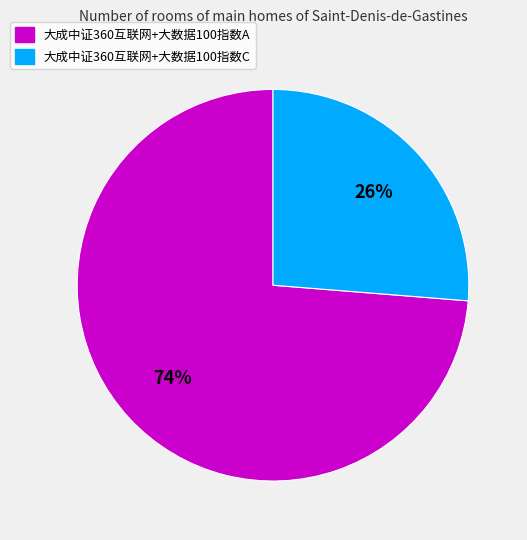

The 大成中证360互联网+大数据100指数A slice represents 68% of the pie. True or false?

False